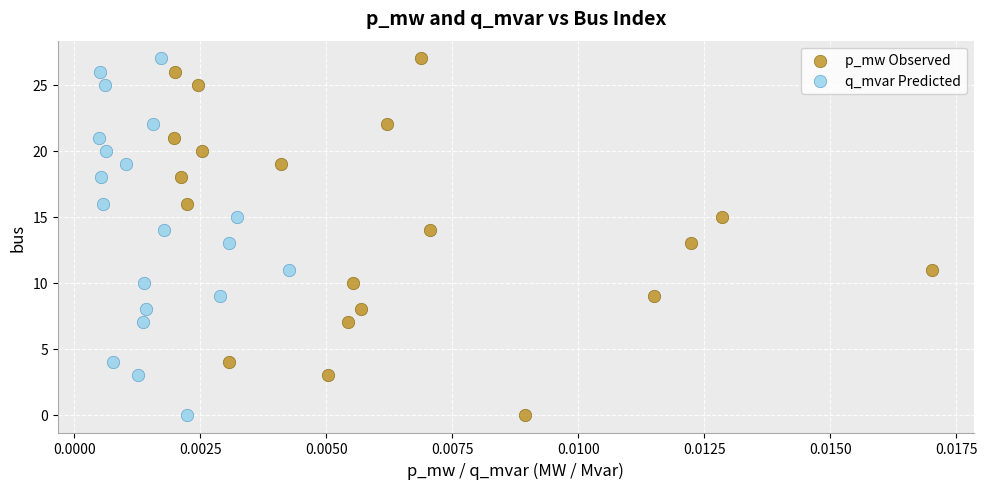

What are all the series names shown in the legend?

p_mw Observed, q_mvar Predicted